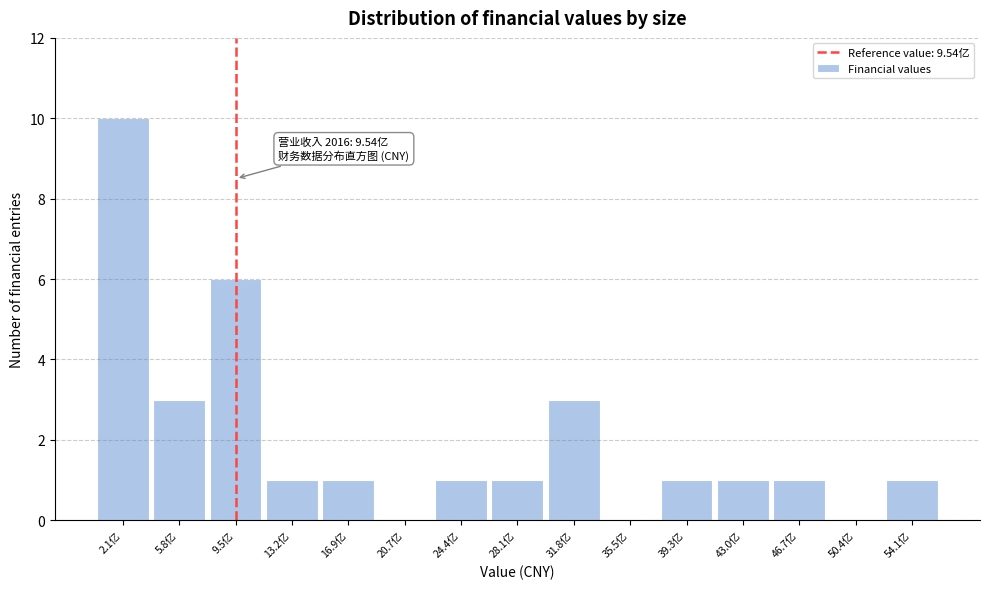

Reading left to right, extract all data points from this chart.

2.1亿=10	5.8亿=3	9.5亿=6	13.2亿=1	16.9亿=1	20.7亿=0	24.4亿=1	28.1亿=1	31.8亿=3	35.5亿=0	39.3亿=1	43.0亿=1	46.7亿=1	50.4亿=0	54.1亿=1